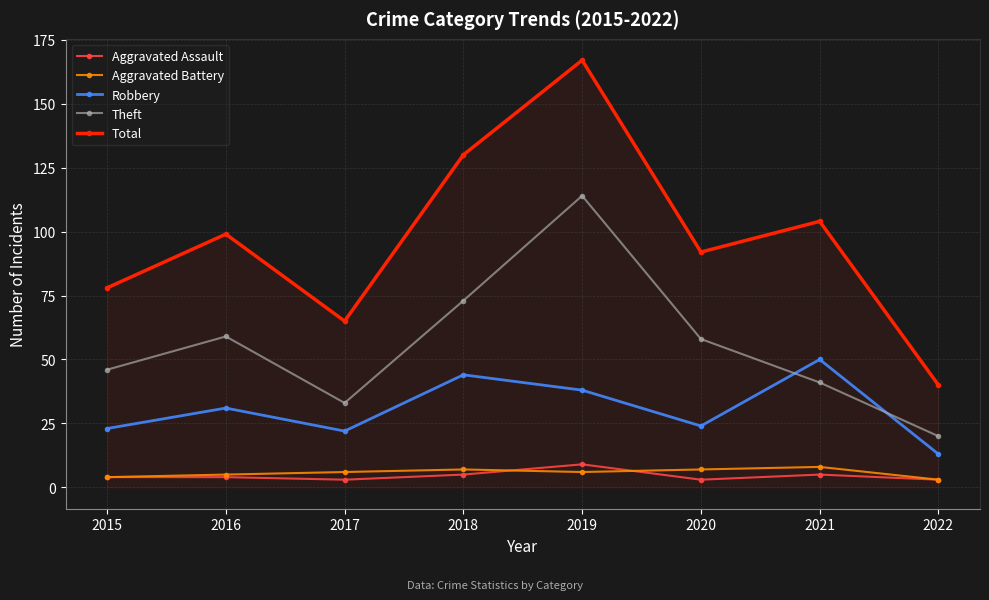

Count the number of categories in the chart.

8